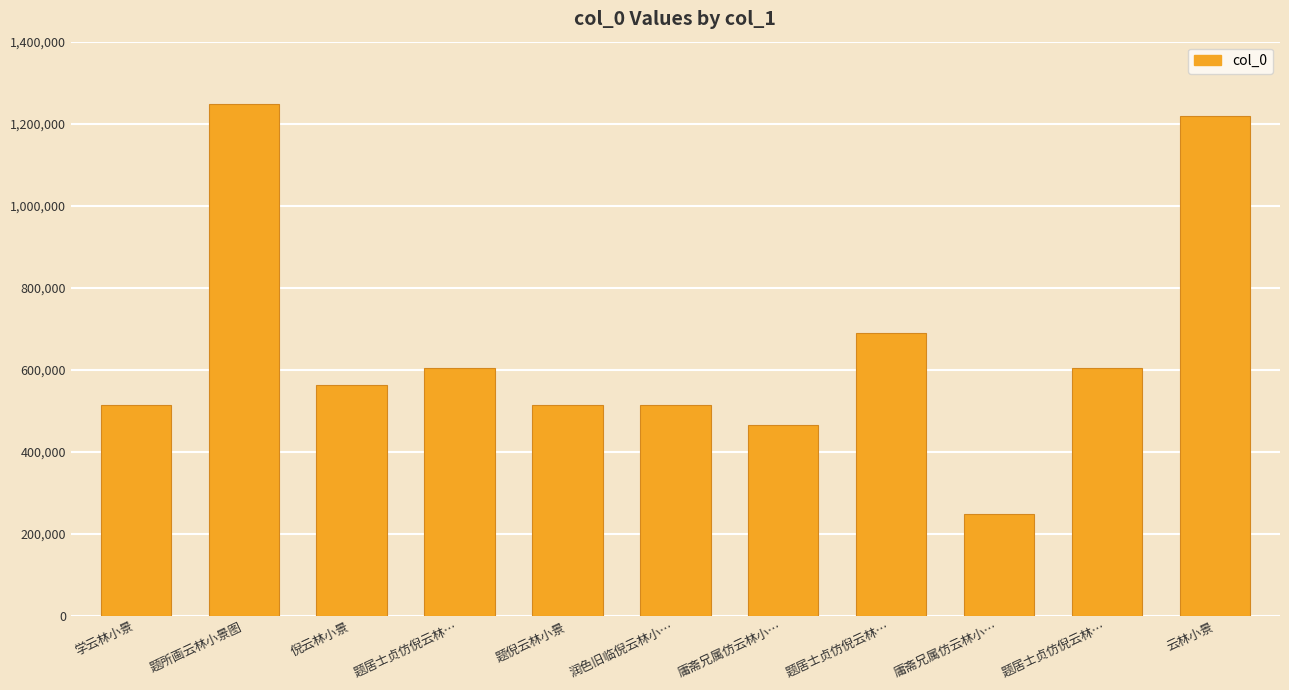

Are the bars horizontal?

No